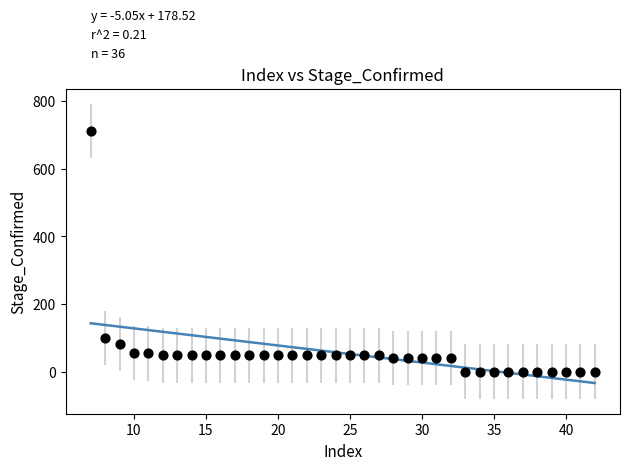

What Y value in the scatter plot is closest to 356?

99